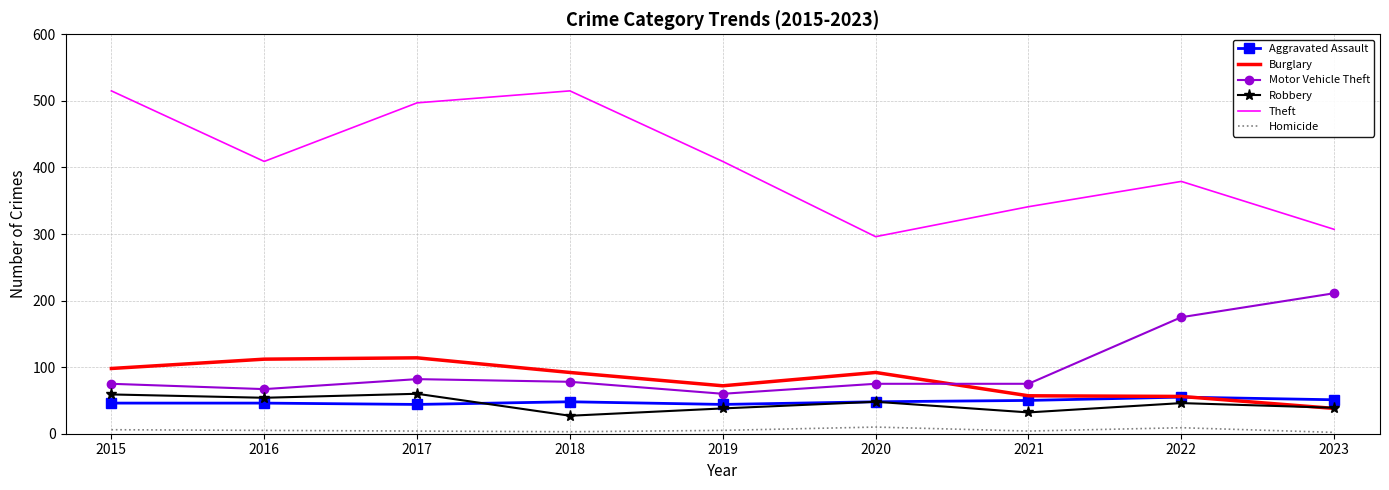

In Robbery, how many points are higher than both neighbors (excluding endpoints)?

3